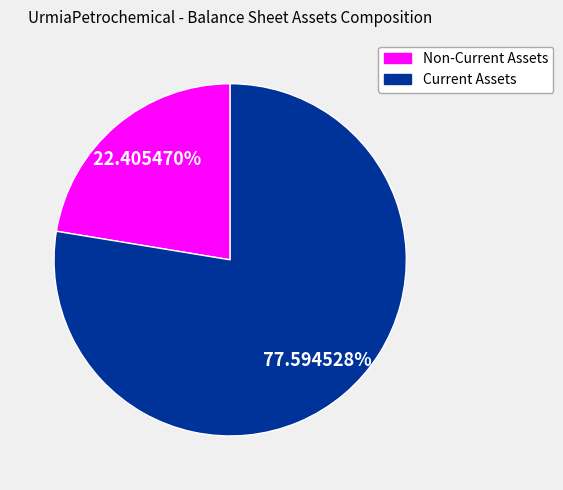

The Non-Current Assets slice represents 22% of the pie. True or false?

True